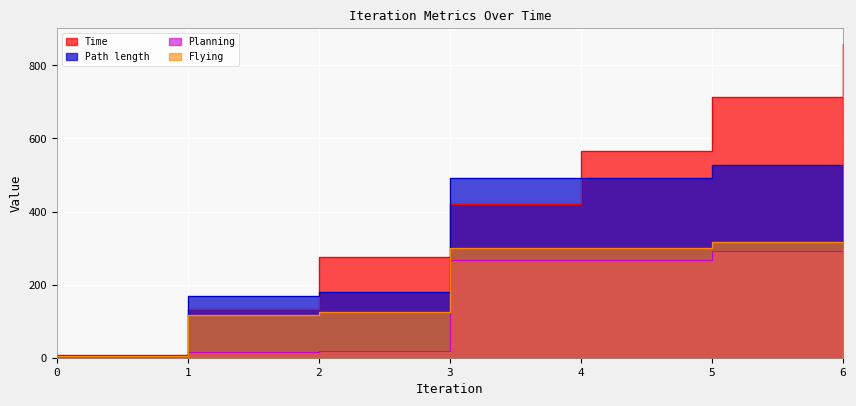

What is the difference between the second highest and second lowest values in the Planning series?

276.4